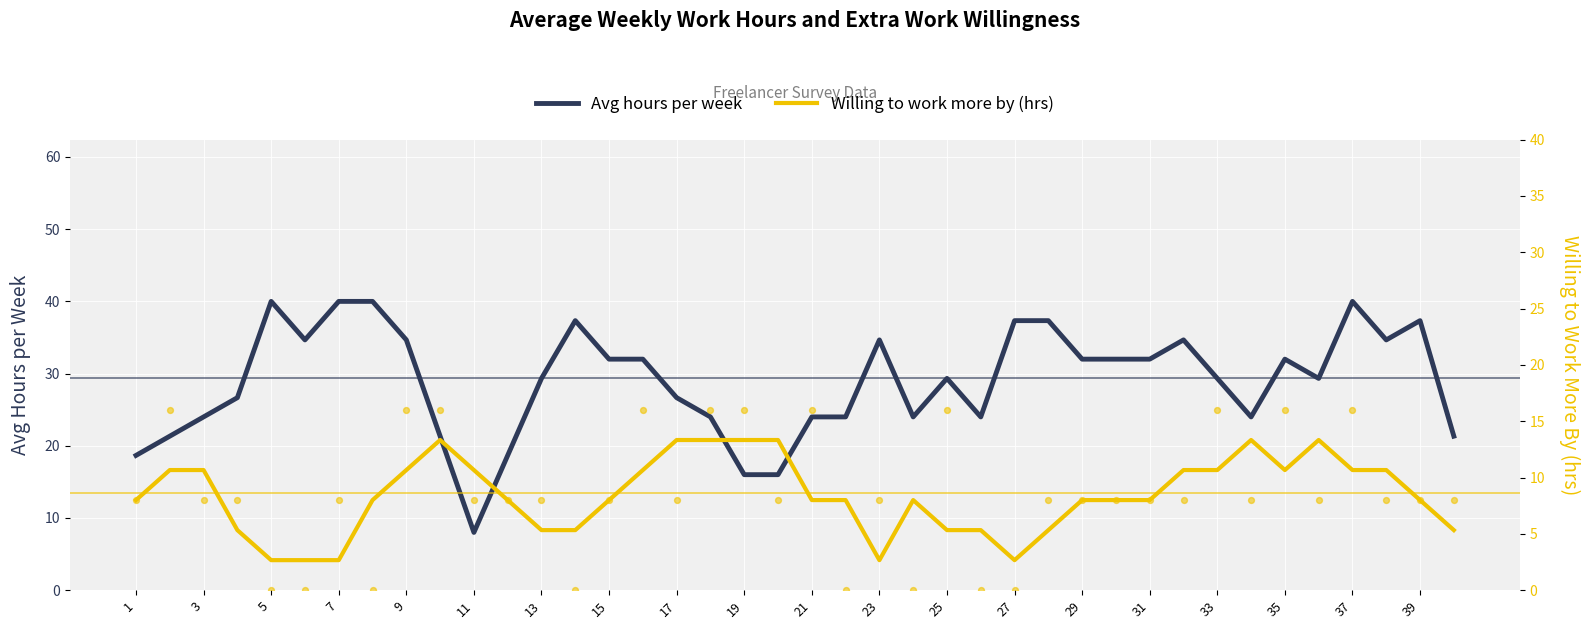

Which series has the widest spread of Y values?

Avg hours per week